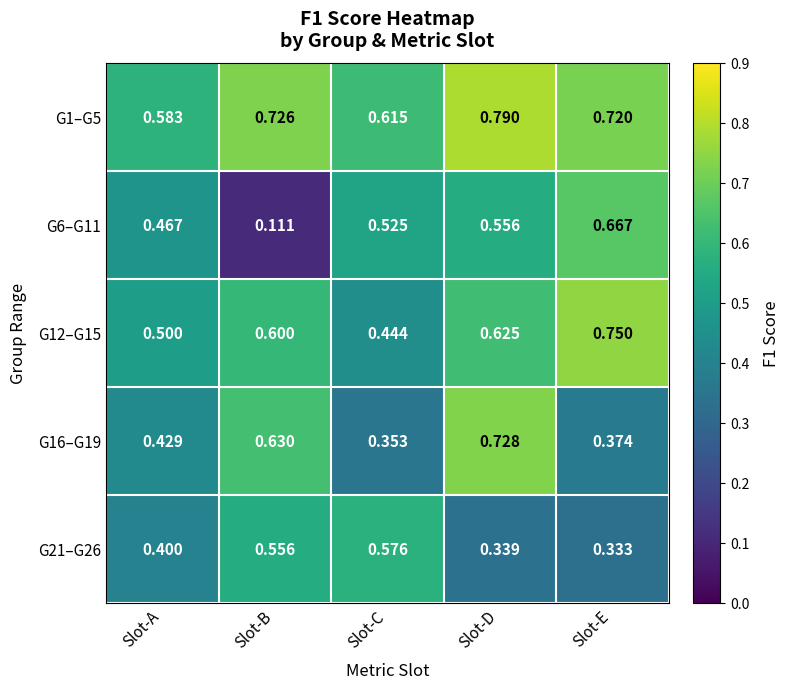

Which category has the lowest value in the G1–G5 series?

Slot-A